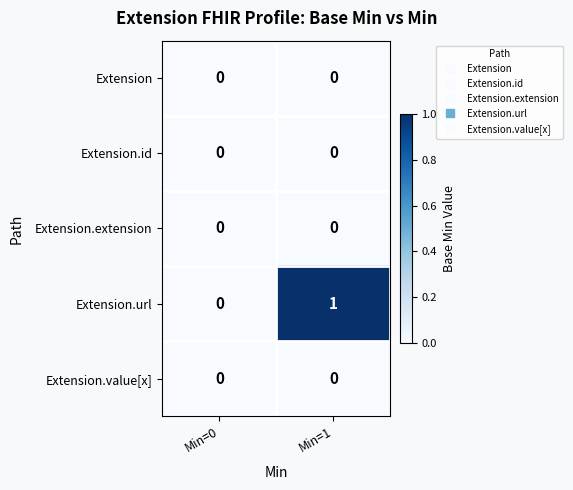

How many categories are shown in the chart?

2